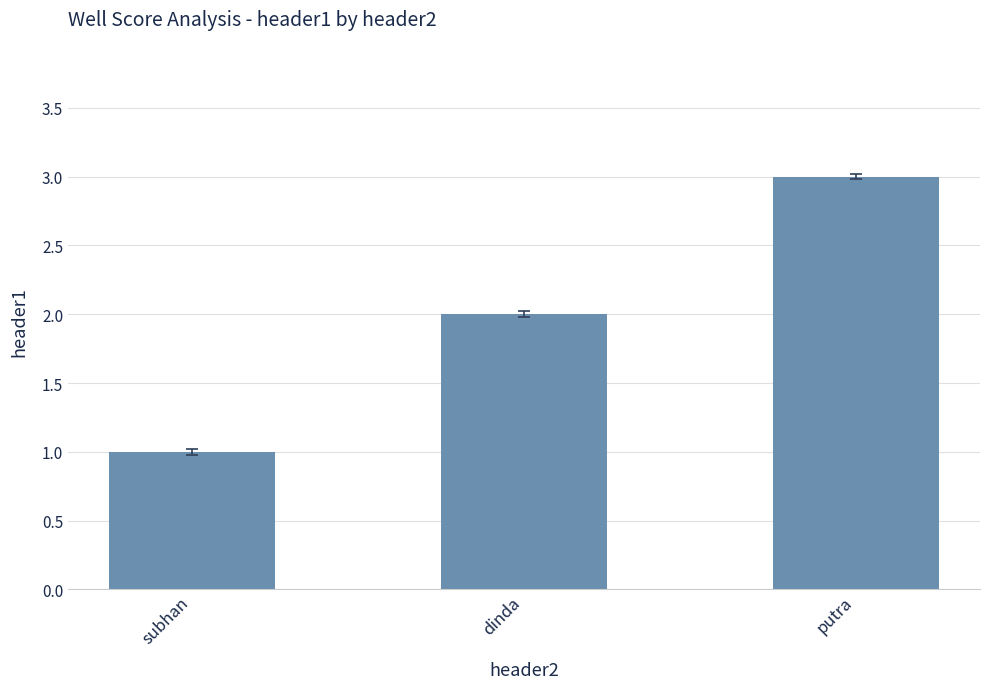

The chart shows a value of 1 at dinda. True or false?

False